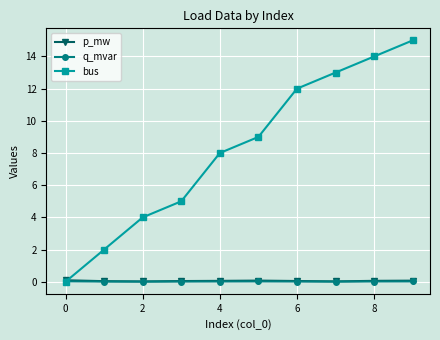

Which series has the largest total across all categories?

bus